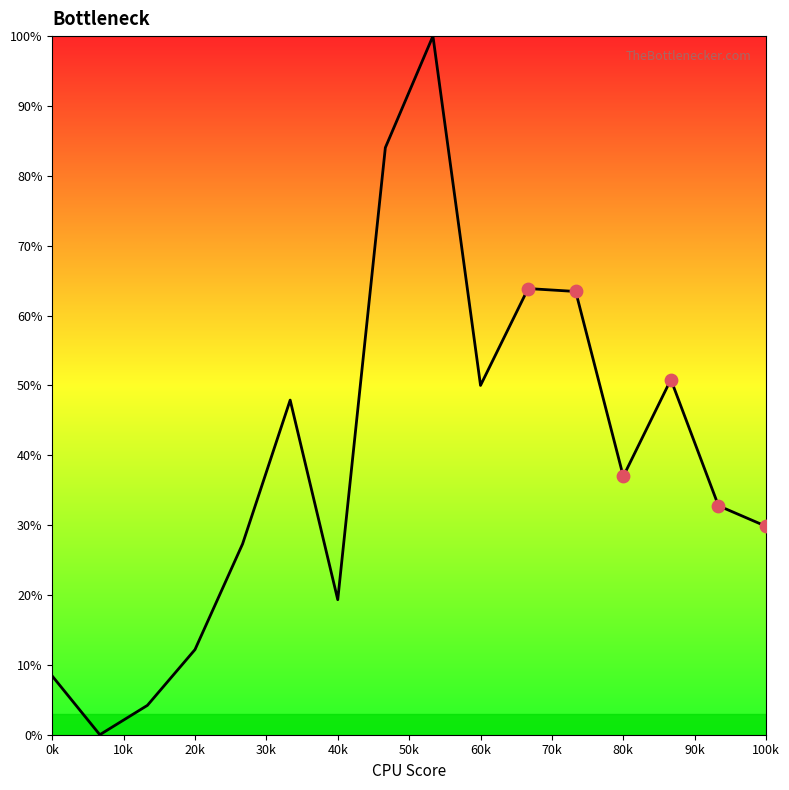

What is the greatest value displayed?

100.0